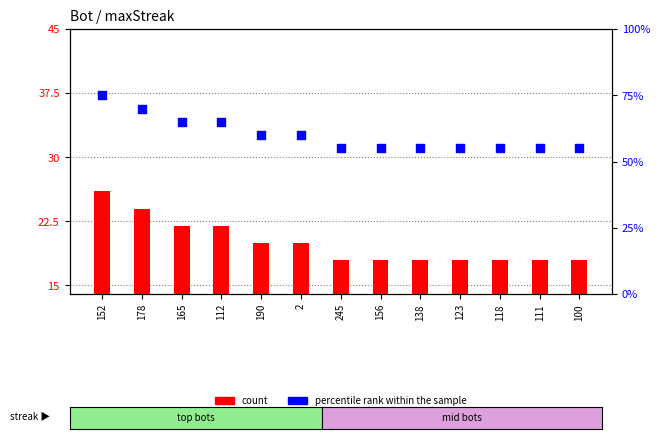

Which series reaches the maximum Y coordinate?

percentile rank within the sample